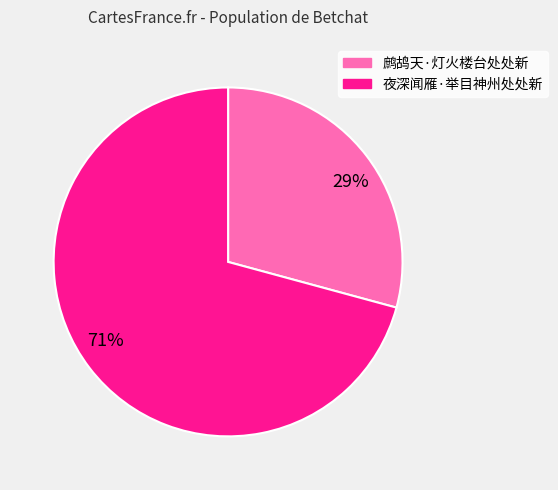

Is the sum of 鹧鸪天·灯火楼台处处新 and 夜深闻雁·举目神州处处新 greater than half?

Yes